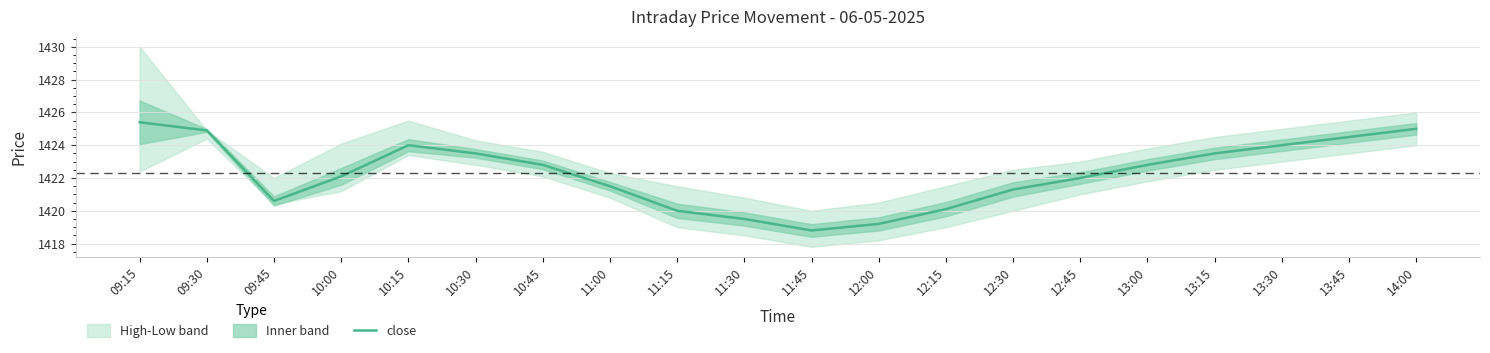

Rank the categories by value from highest to lowest.

09:15, 14:00, 09:30, 13:45, 10:15, 13:30, 10:30, 13:15, 10:45, 13:00, 10:00, 12:45, 11:00, 12:30, 09:45, 12:15, 11:15, 11:30, 12:00, 11:45